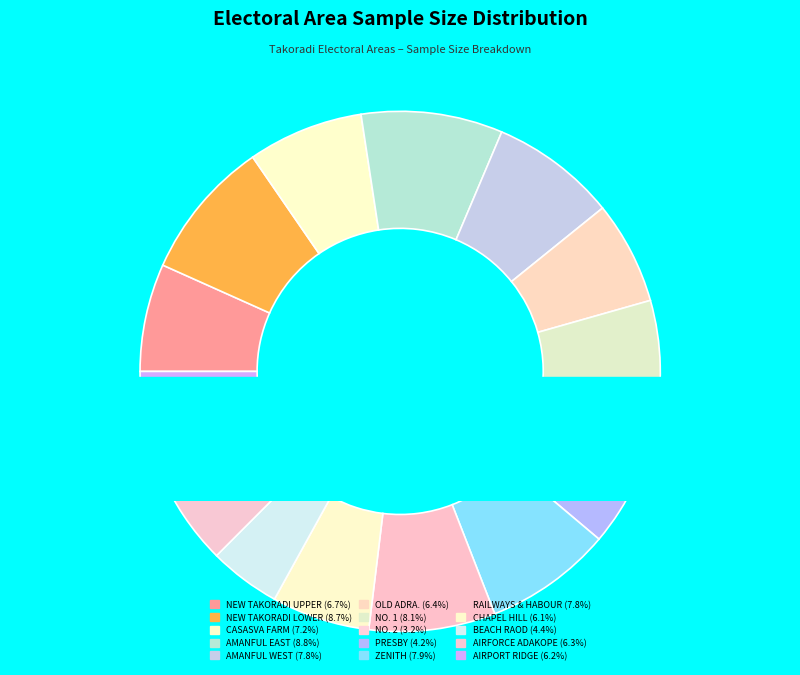

Which slice is the smallest?

NO. 2